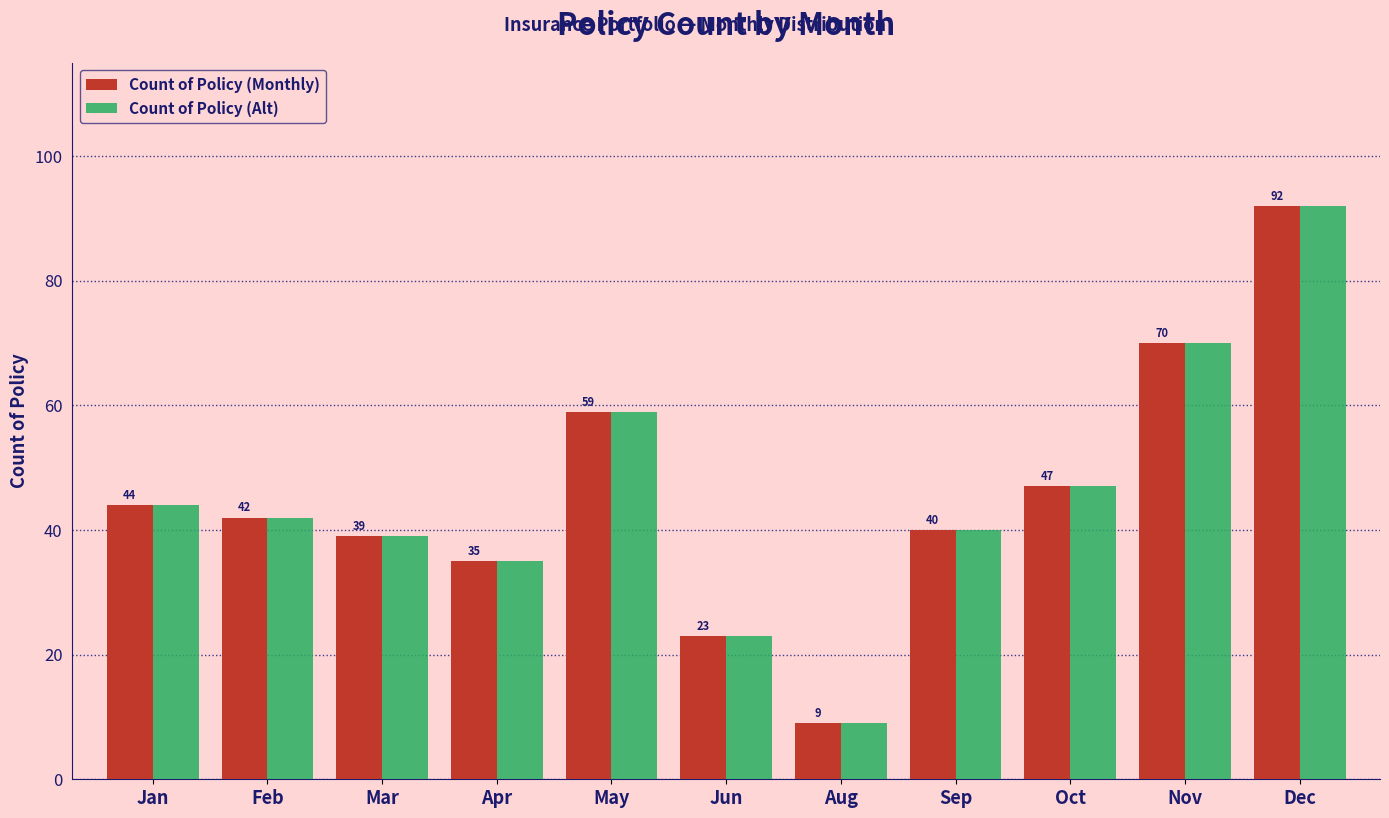

Reading left to right, transcribe all the data shown in this chart.

Count of Policy (Monthly): 44	42	39	35	59	23	9	40	47	70	92
Count of Policy (Alt): 44	42	39	35	59	23	9	40	47	70	92